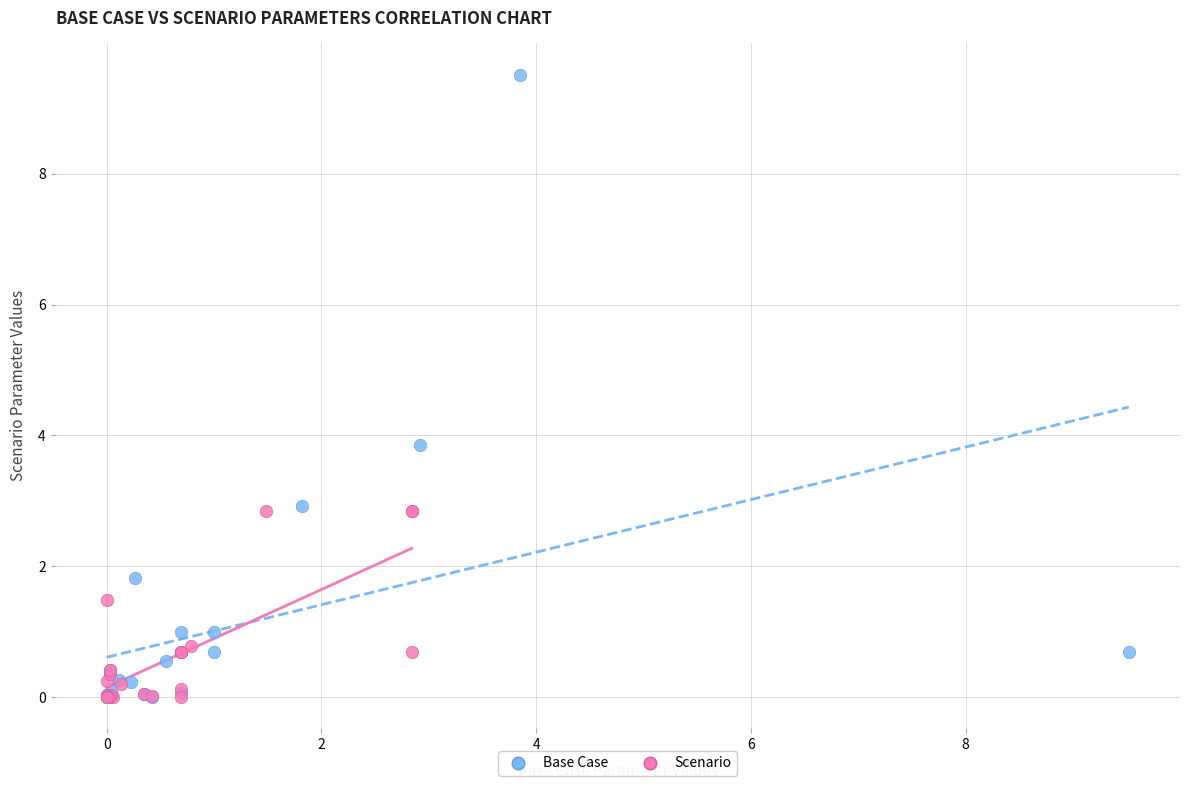

Which series has the largest Y range (max minus min)?

Base Case